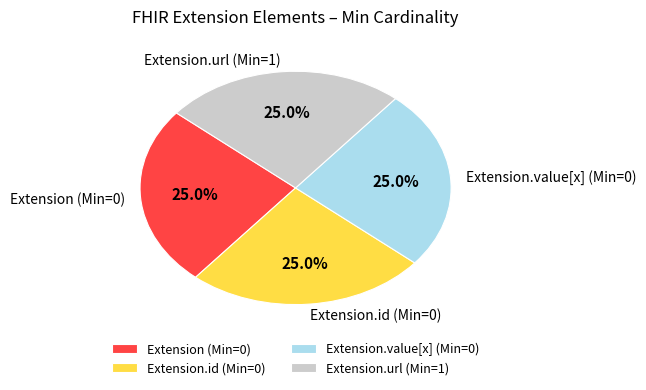

What percentage is NOT represented by Extension.url (Min=1)?

75.0%